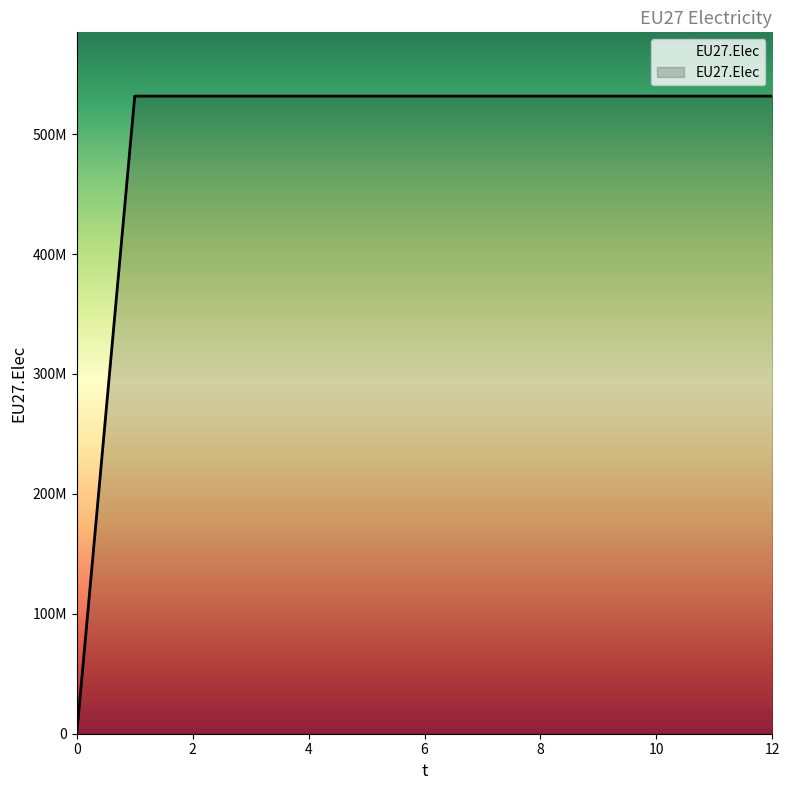

Reading left to right, what are all the values shown in this chart?

0=0	1=531666667	2=531666667	3=531666667	4=531666667	5=531666667	6=531666667	7=531666667	8=531666667	9=531666667	10=531666667	11=531666667	12=531666667